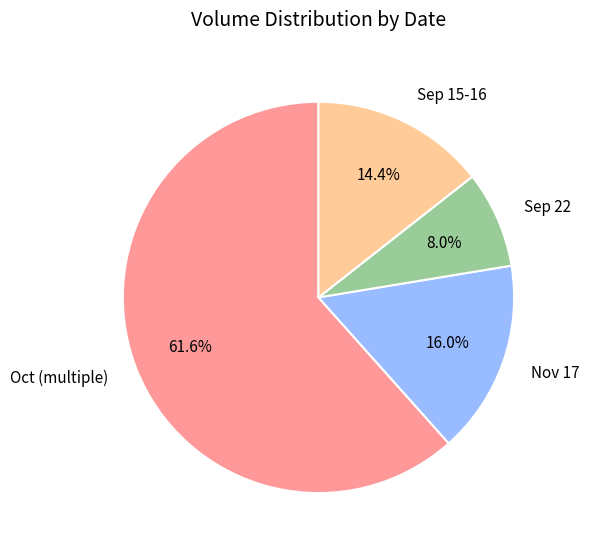

Which has a higher value, Sep 22 or Nov 17?

Nov 17